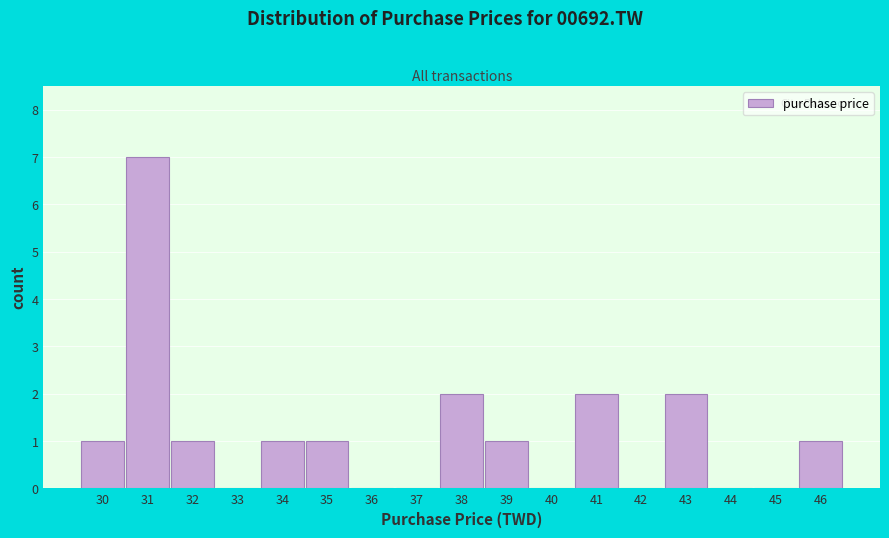

Reading left to right, what are all the values shown in this chart?

30=1	31=7	32=1	33=0	34=1	35=1	36=0	37=0	38=2	39=1	40=0	41=2	42=0	43=2	44=0	45=0	46=1